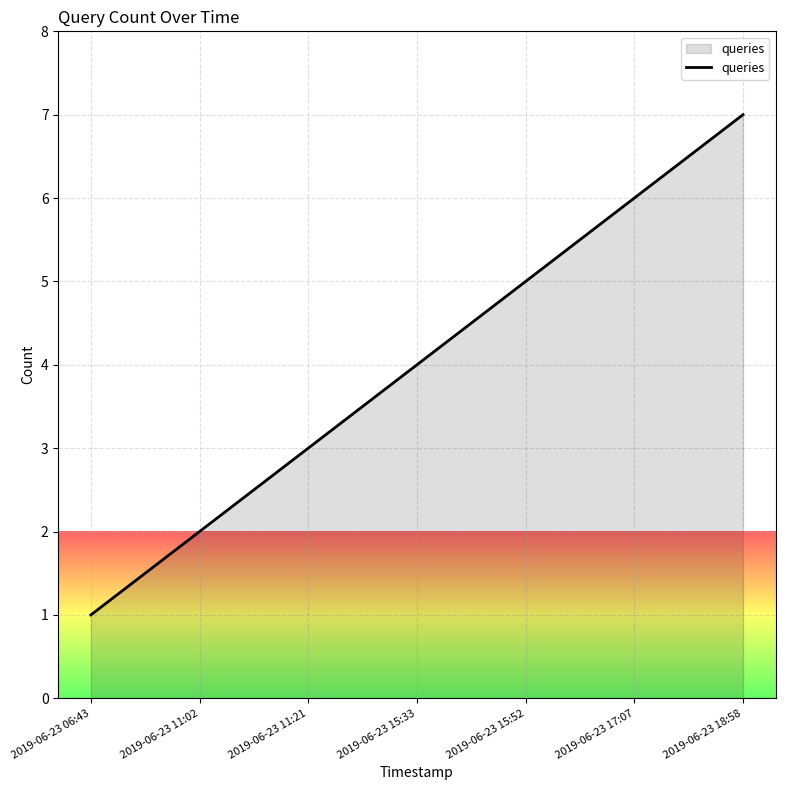

Does the chart have visible grid lines?

Yes